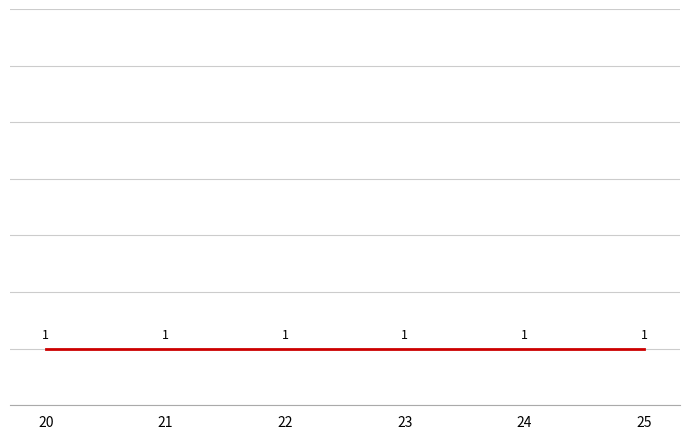

Which series has the widest spread of values?

sainz